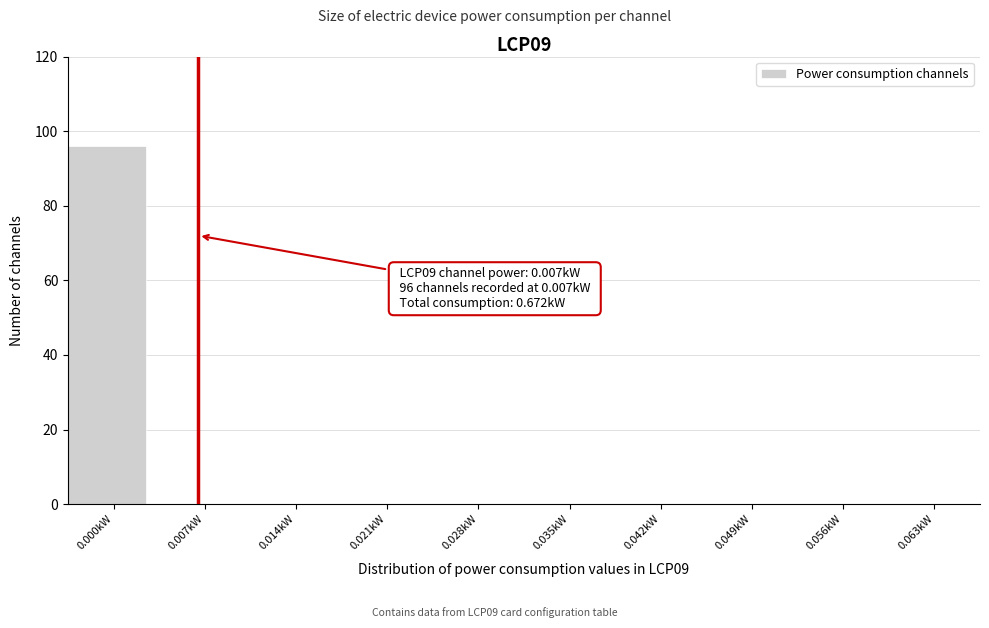

Reading left to right, transcribe all the data shown in this chart.

0.000kW=96	0.007kW=0	0.014kW=0	0.021kW=0	0.028kW=0	0.035kW=0	0.042kW=0	0.049kW=0	0.056kW=0	0.063kW=0